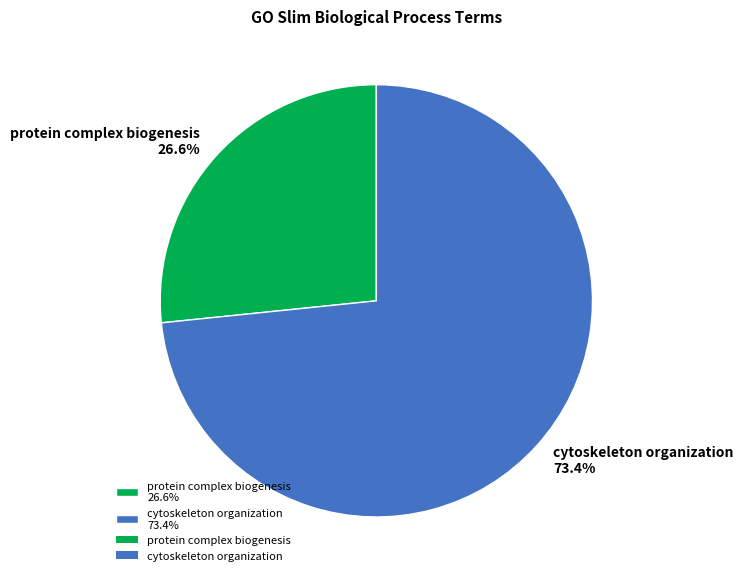

To the nearest percent, what percentage of the pie is protein complex biogenesis?

27%